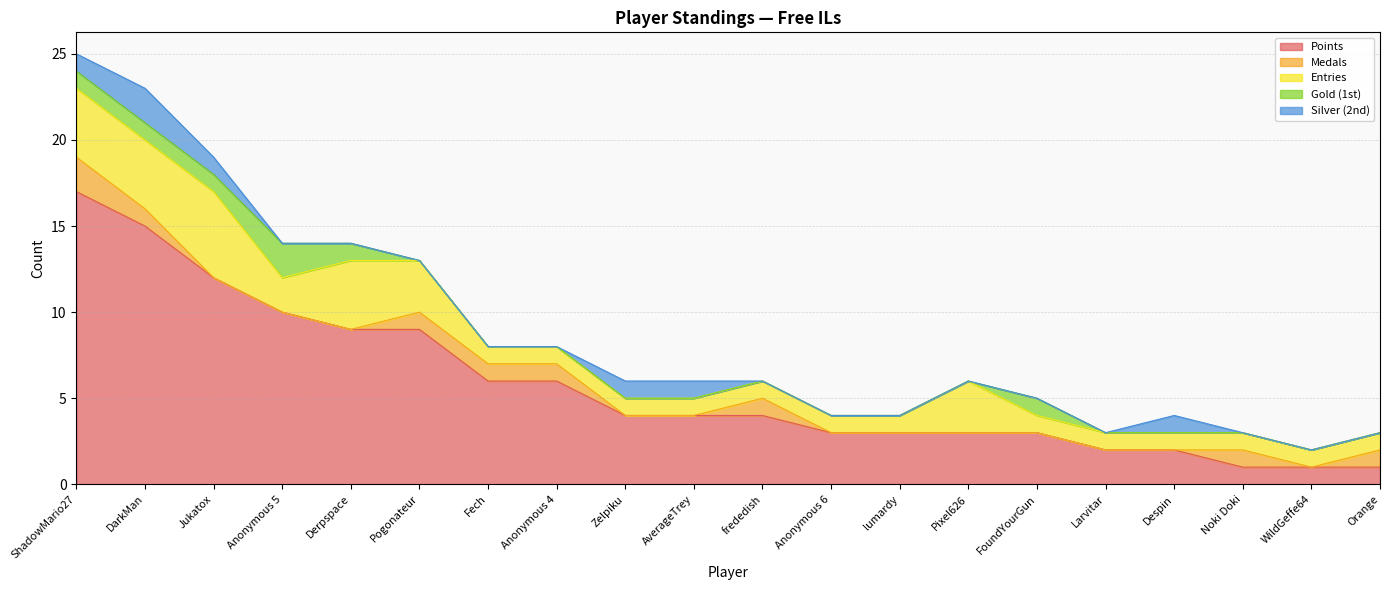

True or false: Gold (1st) has more than 1 points higher than both neighbors.

True